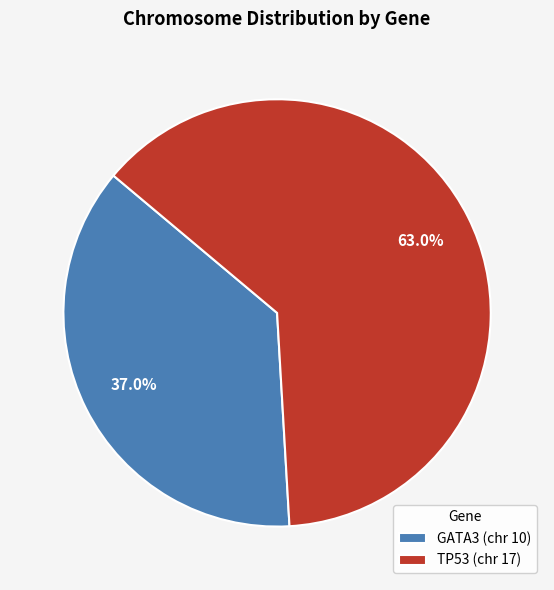

Approximately how many times larger is the value at TP53 compared to GATA3?

1.7